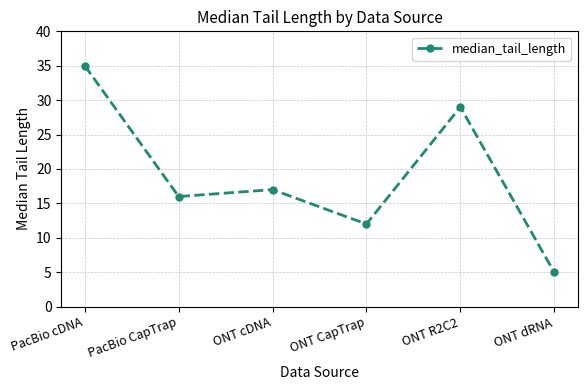

List the labels in order of value, smallest first.

ONT dRNA, ONT CapTrap, PacBio CapTrap, ONT cDNA, ONT R2C2, PacBio cDNA